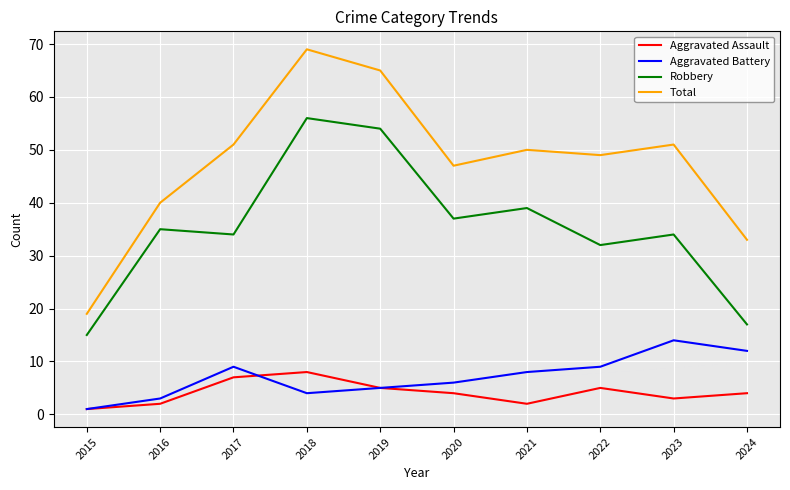

True or false: Robbery has more than 2 points higher than both neighbors.

True